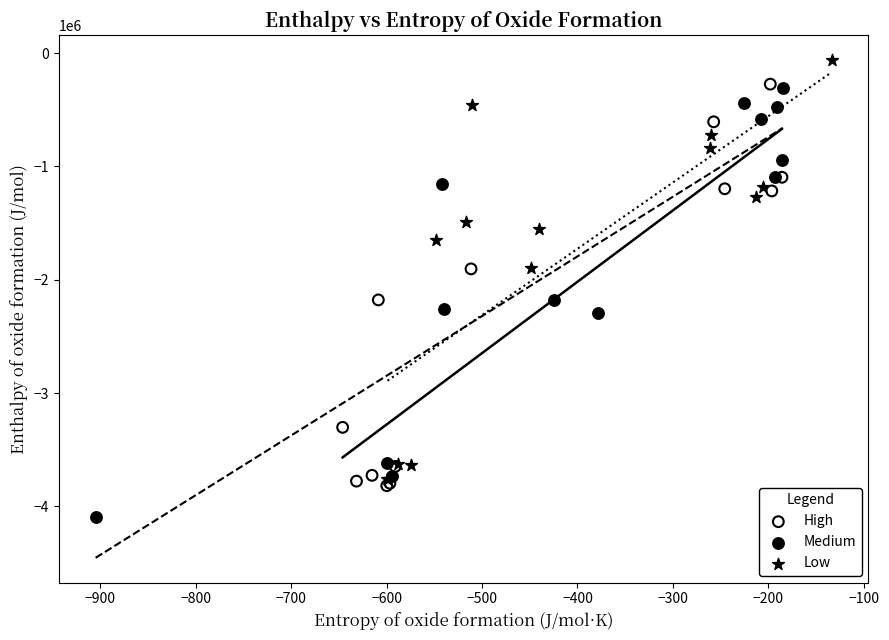

Which series contains the lowest Y value?

Medium